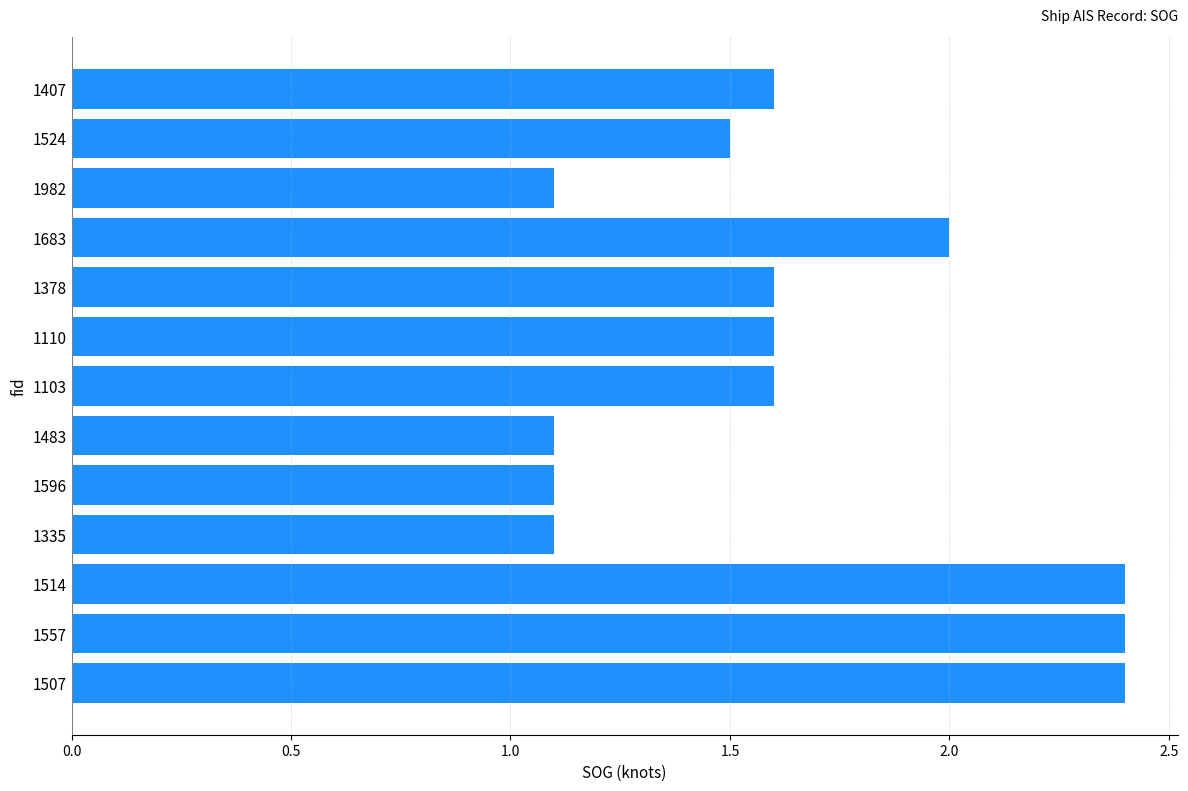

Reading top to bottom, what are all the values shown in this chart?

1.6	1.5	1.1	2.0	1.6	1.6	1.6	1.1	1.1	1.1	2.4	2.4	2.4